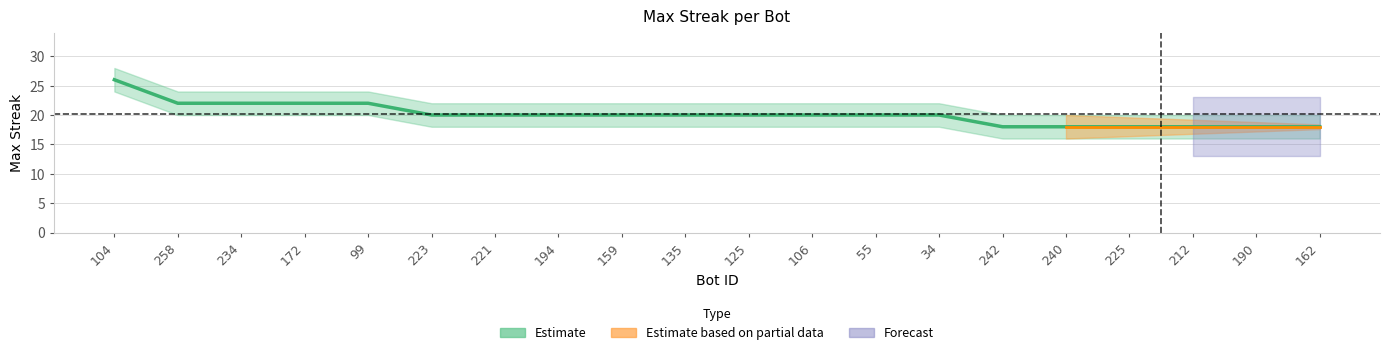

How many data points are less than 20?

6